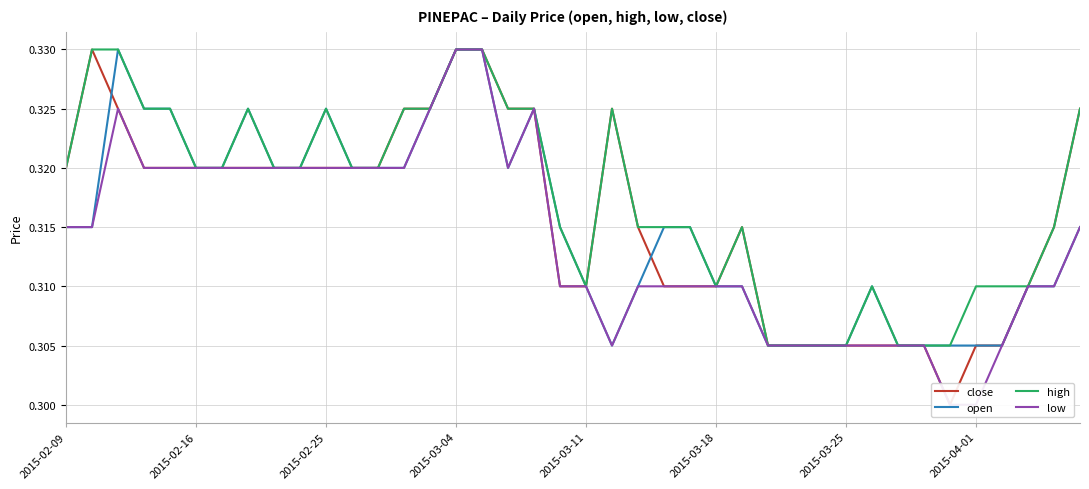

List the series in order of their overall mean, highest first.

high, close, open, low